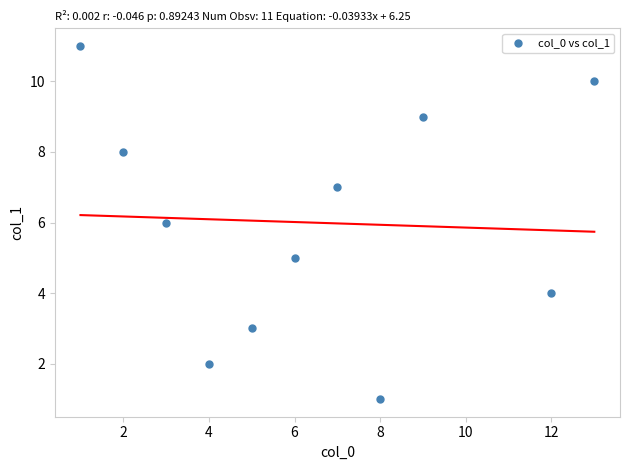

What is the average X value?

6